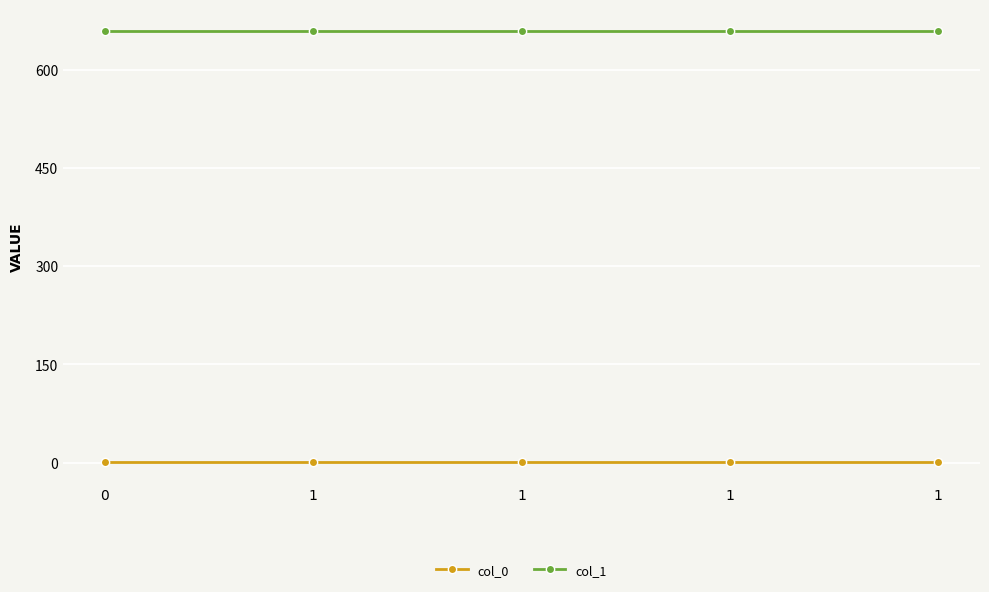

Rank the series by their average value, from lowest to highest.

col_0, col_1